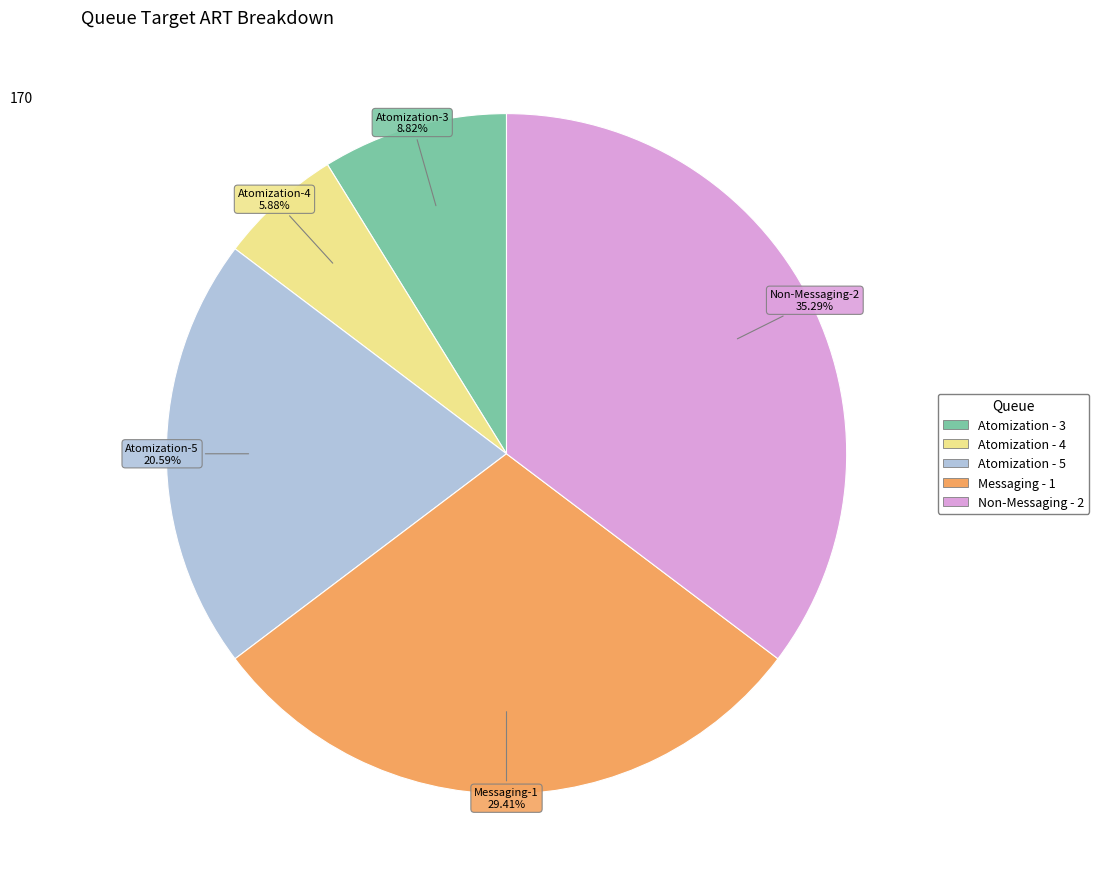

Does any single category account for the majority?

No